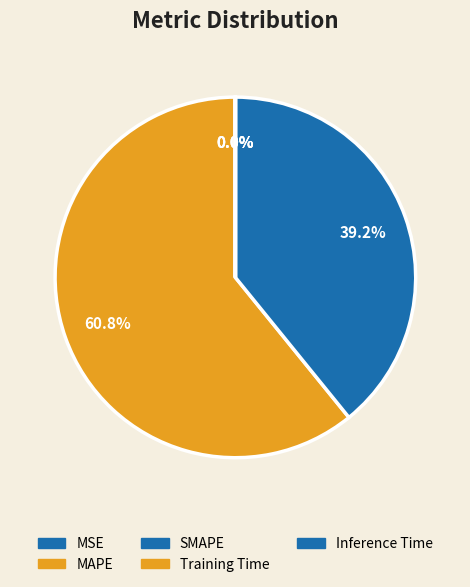

Which category accounts for the majority?

MAPE